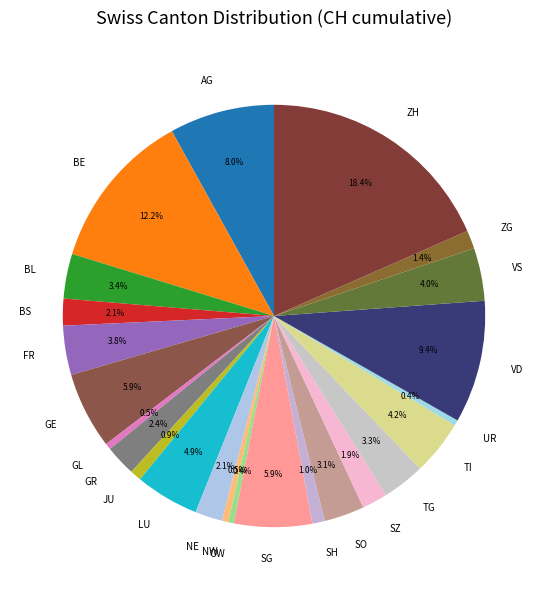

Is the sum of BE and SO greater than half?

No